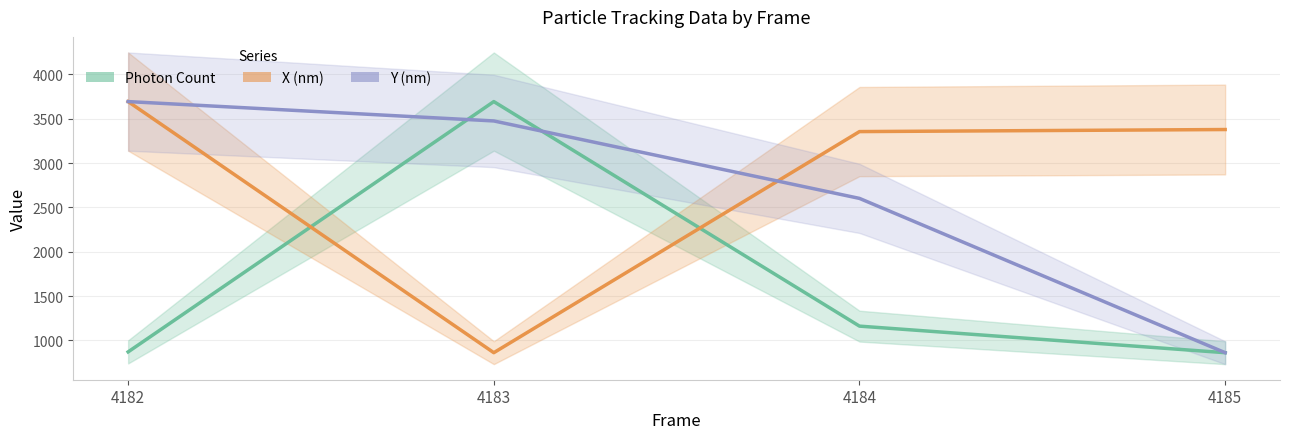

Reading right to left, transcribe all the data shown in this chart.

Photon Count: 4185=860.6	4184=1160.3	4183=3693.1	4182=869.7
X (nm): 4185=3377.8	4184=3354.7	4183=860.6	4182=3693.1
Y (nm): 4185=860.6	4184=2601.0	4183=3474.7	4182=3693.1